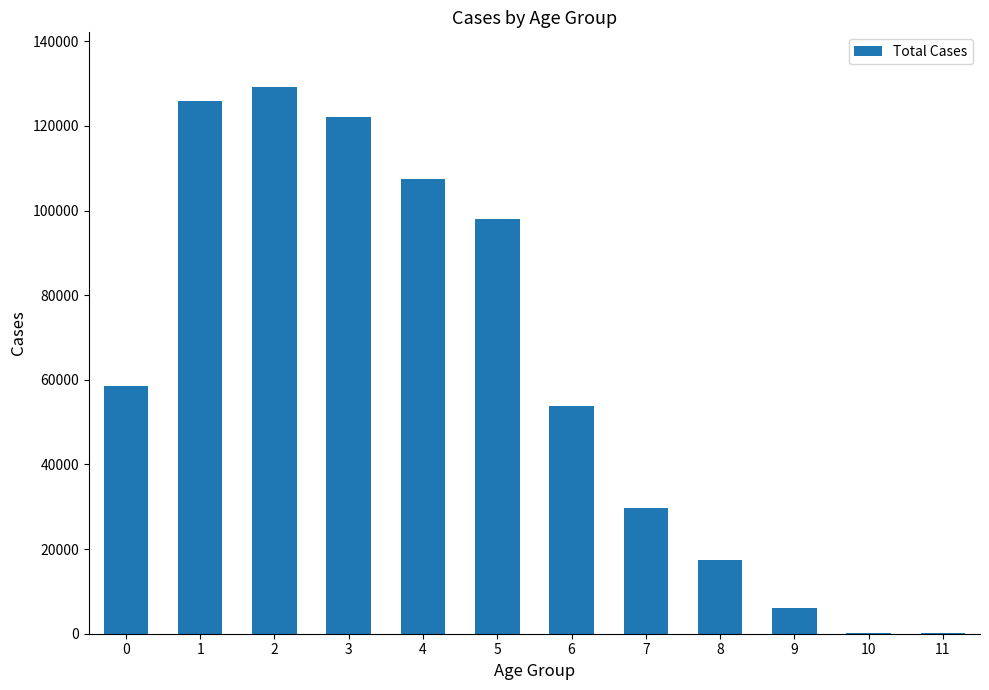

What is the maximum value shown in the chart?

129211